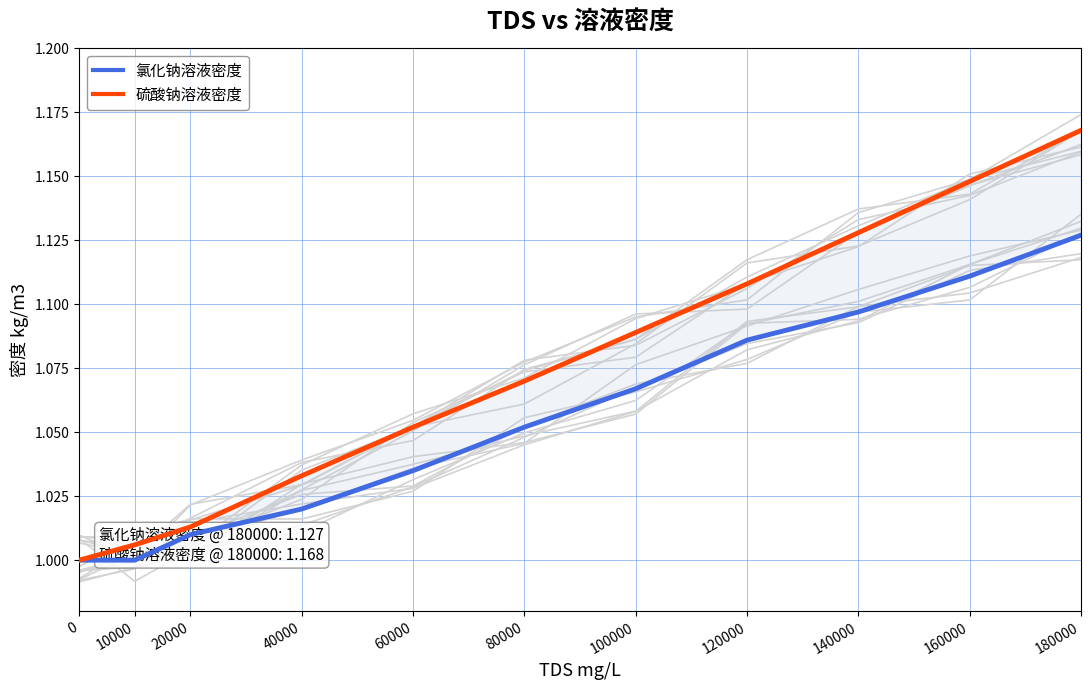

What is the value of the 氯化钠溶液密度 point at the 6th from the left?

1.1